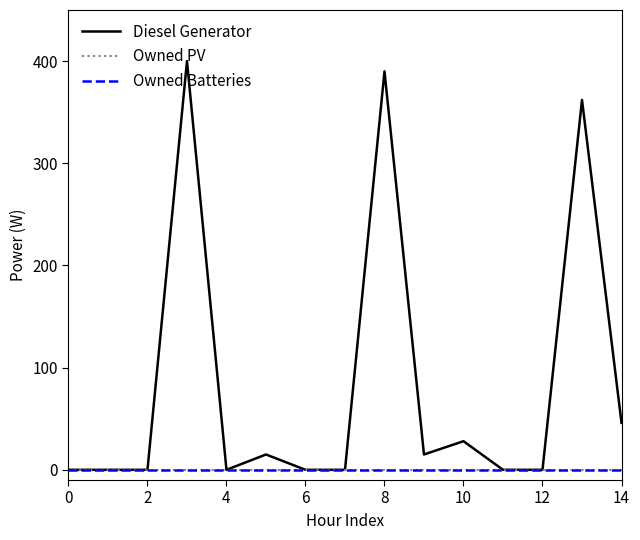

Is this an area chart (filled region under the line)?

No